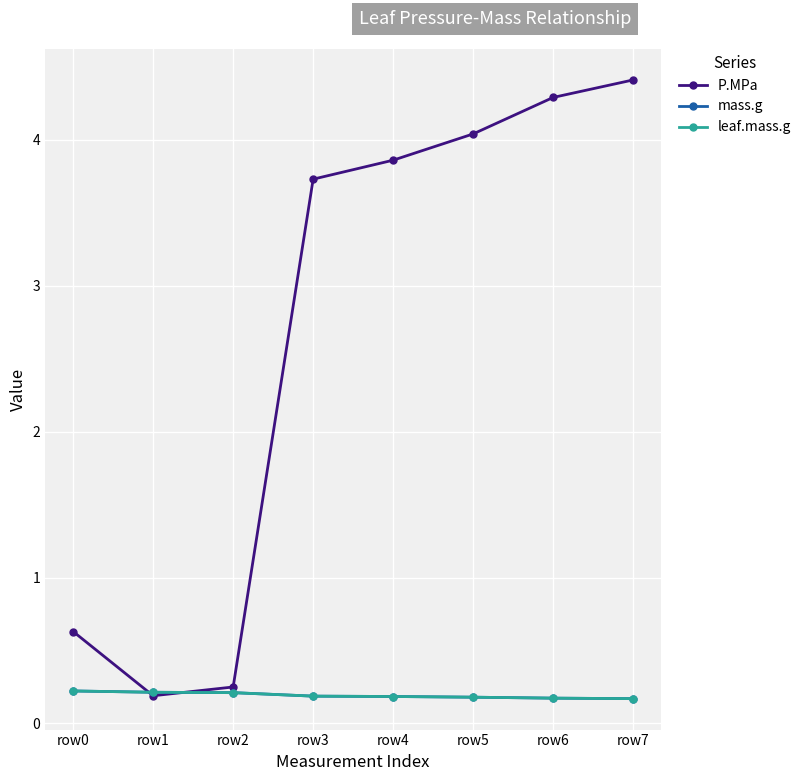

Is this an area chart (filled region under the line)?

No